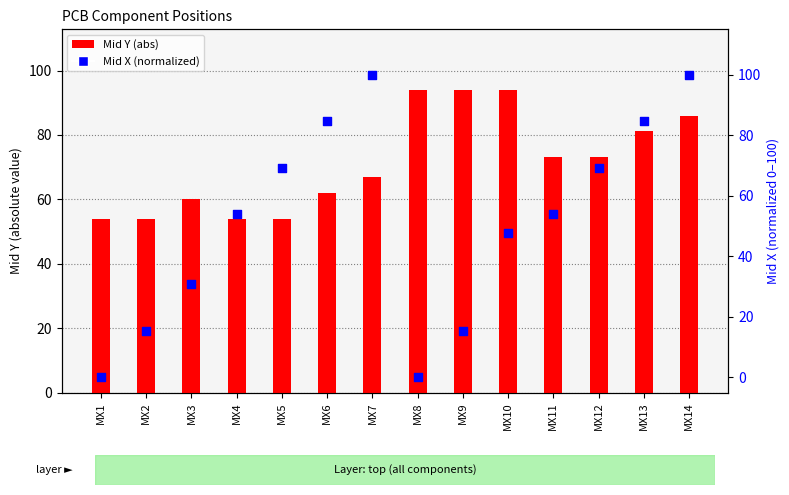

Which series has the largest Y range (max minus min)?

Mid X (normalized)